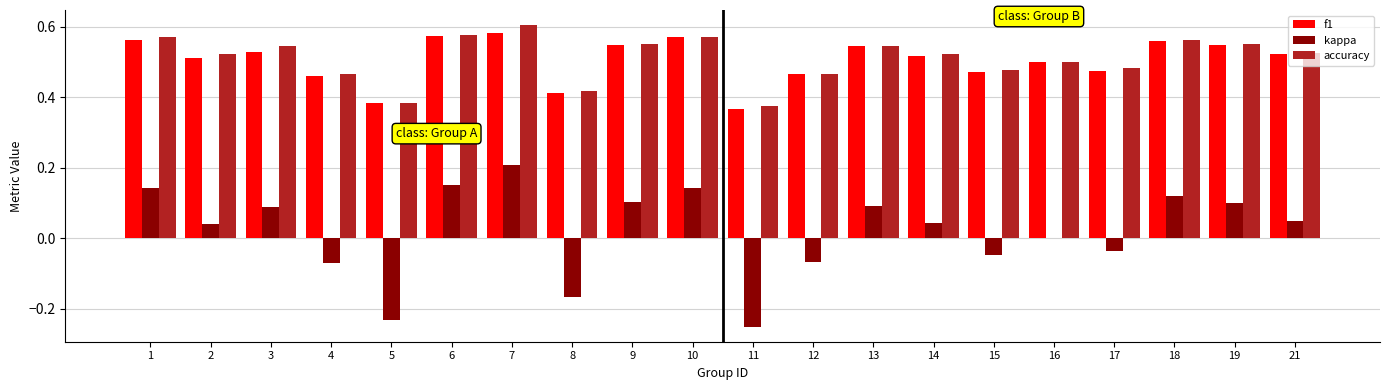

What is the sum of all f1 values?

10.1